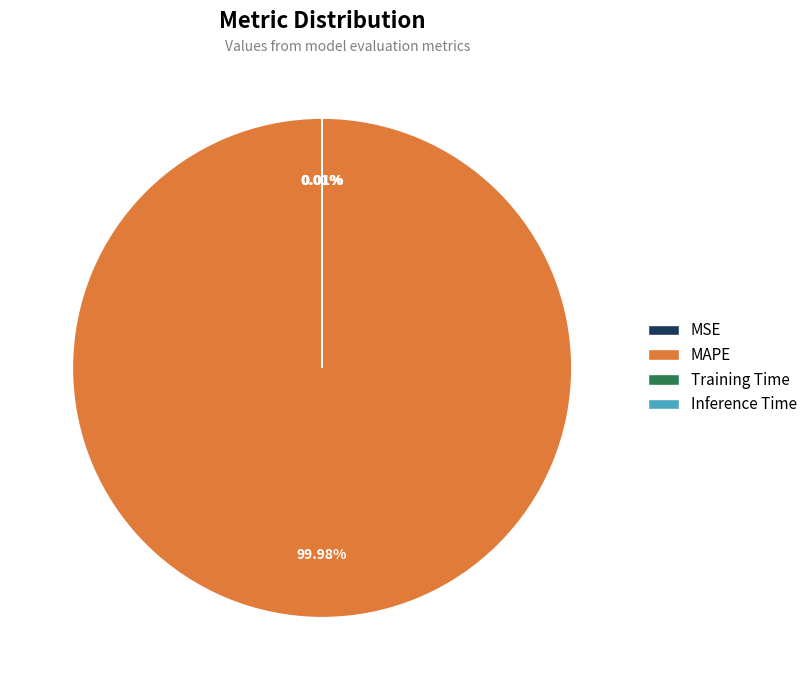

Which category has the biggest portion of the pie?

MAPE